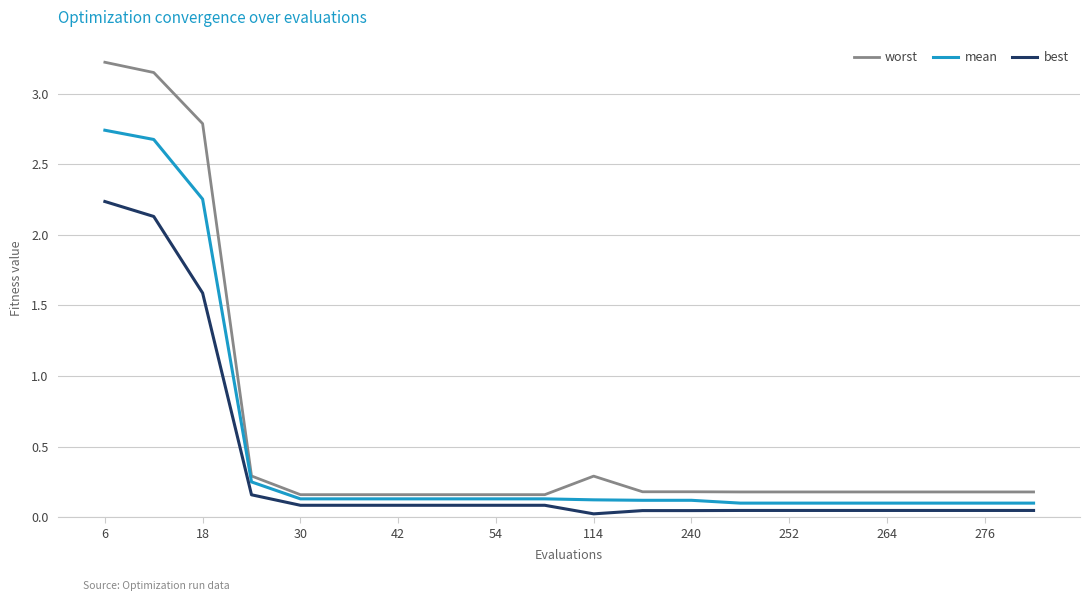

Which series has the largest range (max minus min)?

worst